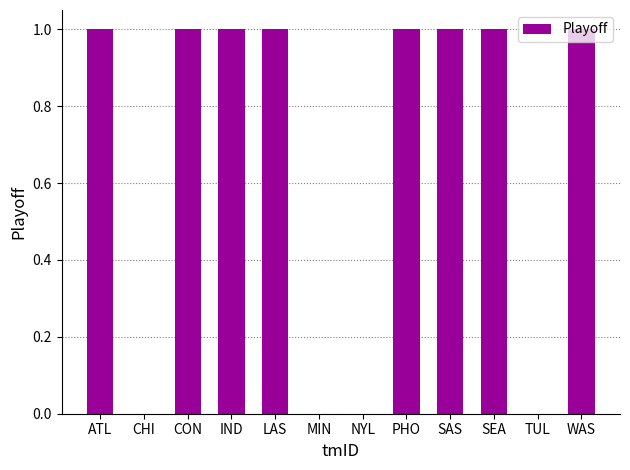

What is the approximate value at PHO?

1